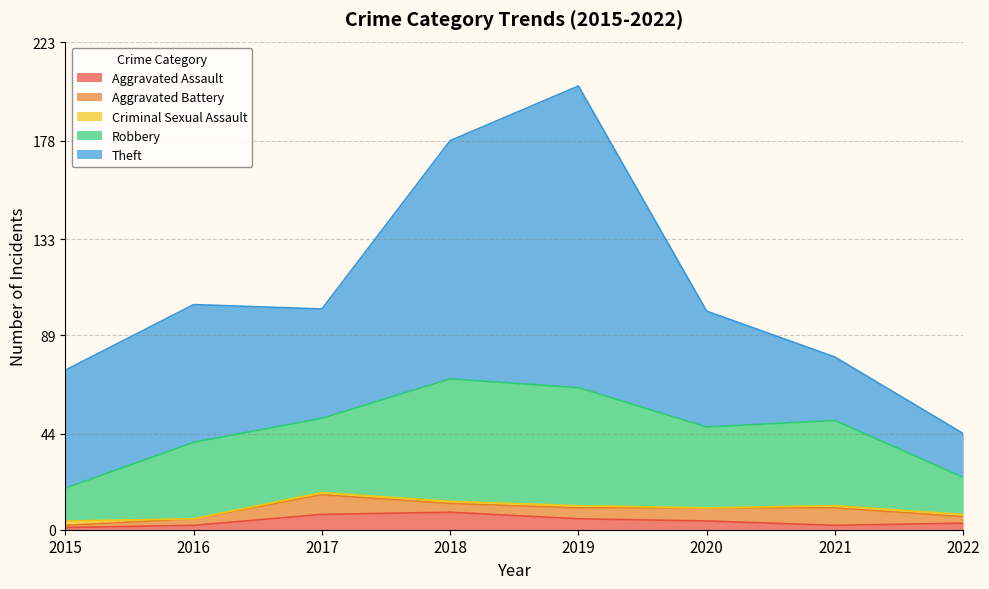

Reading left to right, transcribe all the data shown in this chart.

Aggravated Assault: 1	2	7	8	5	4	2	3
Aggravated Battery: 1	3	9	4	5	6	8	3
Criminal Sexual Assault: 2	0	1	1	1	0	1	1
Robbery: 15	35	34	56	54	37	39	17
Theft: 54	63	50	109	138	53	29	20